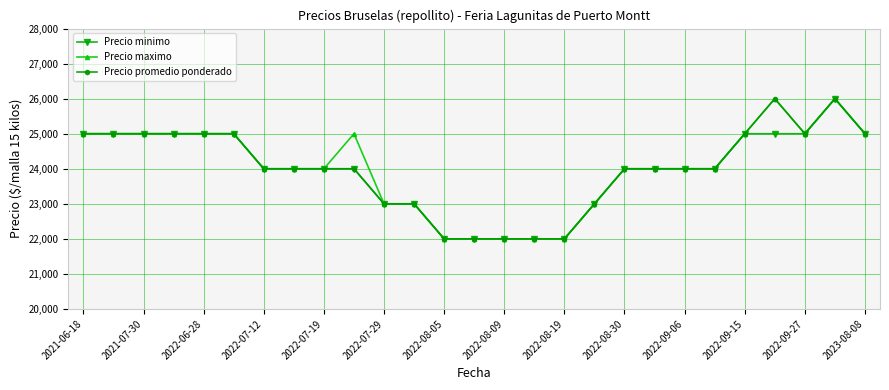

What is the minimum value for Precio promedio ponderado?

22000